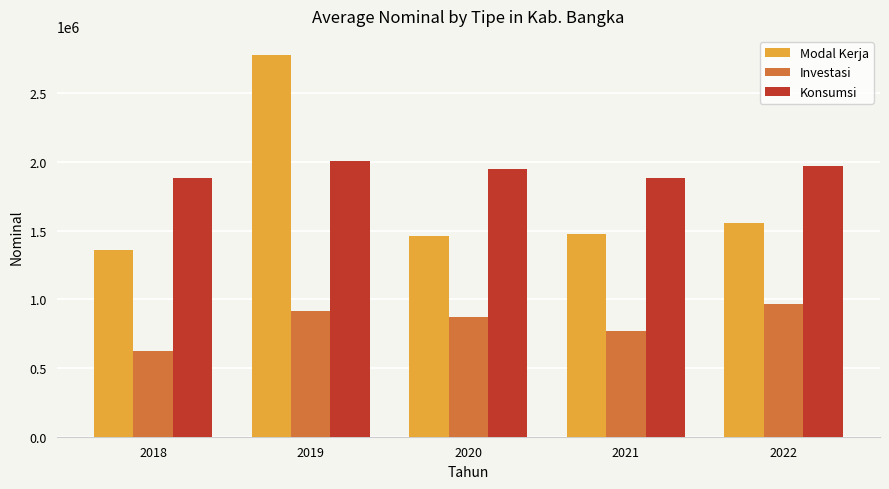

At which label is Investasi closest to 794395?

2021